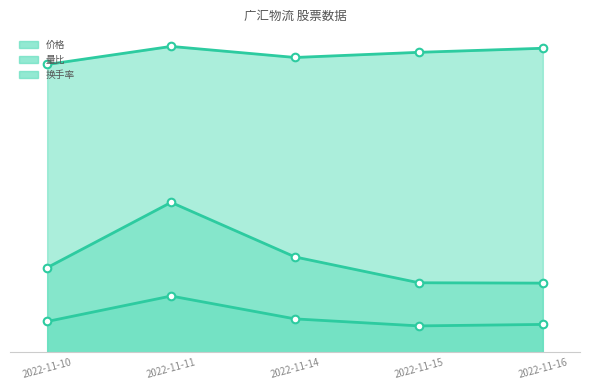

What is the total value across all series at 2022-11-11?

27.8